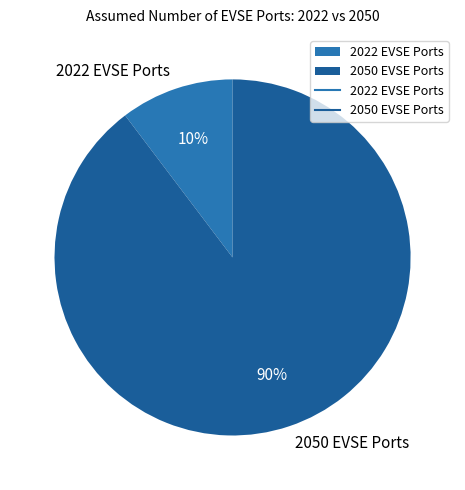

What percentage is the 2022 EVSE Ports slice, to the nearest percent?

10%